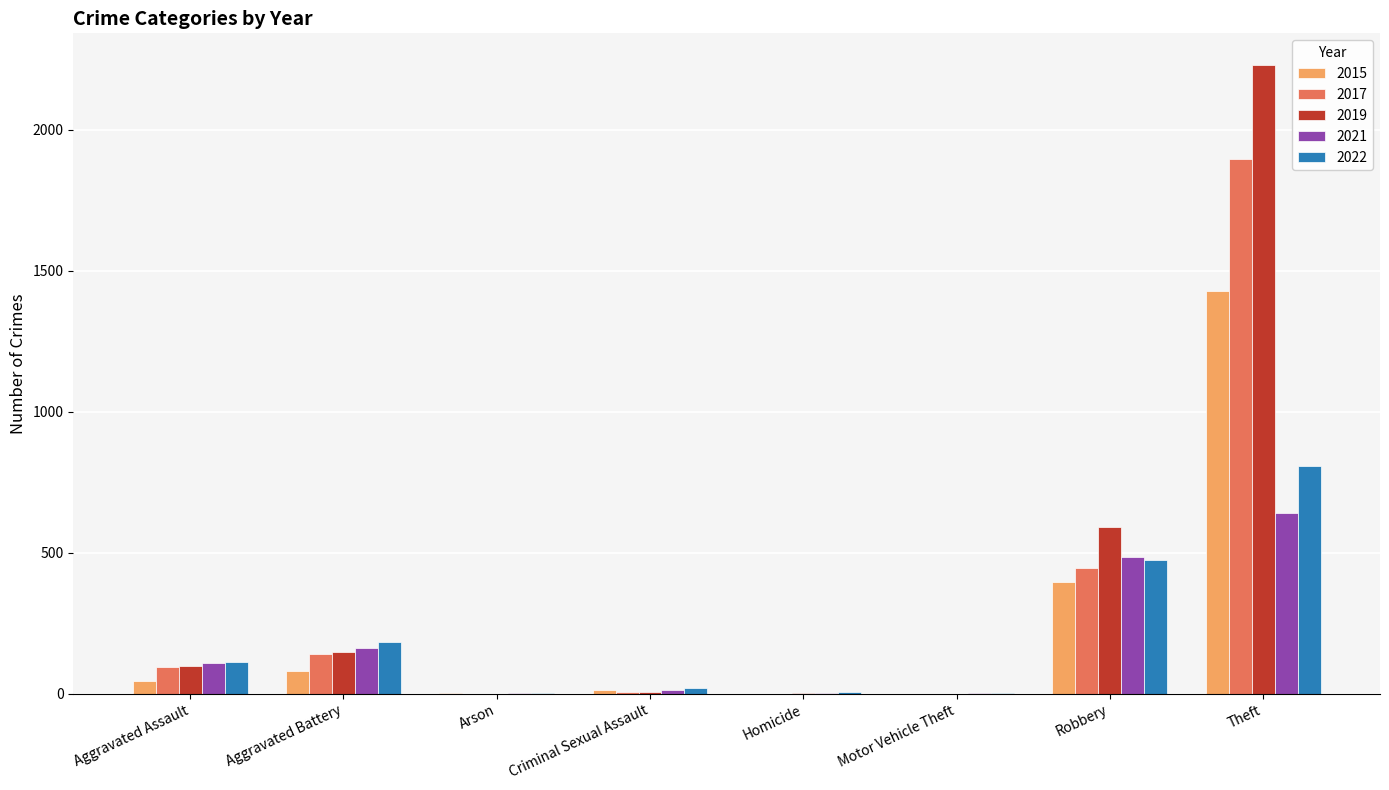

Which series changed the most between Criminal Sexual Assault and Robbery?

2019